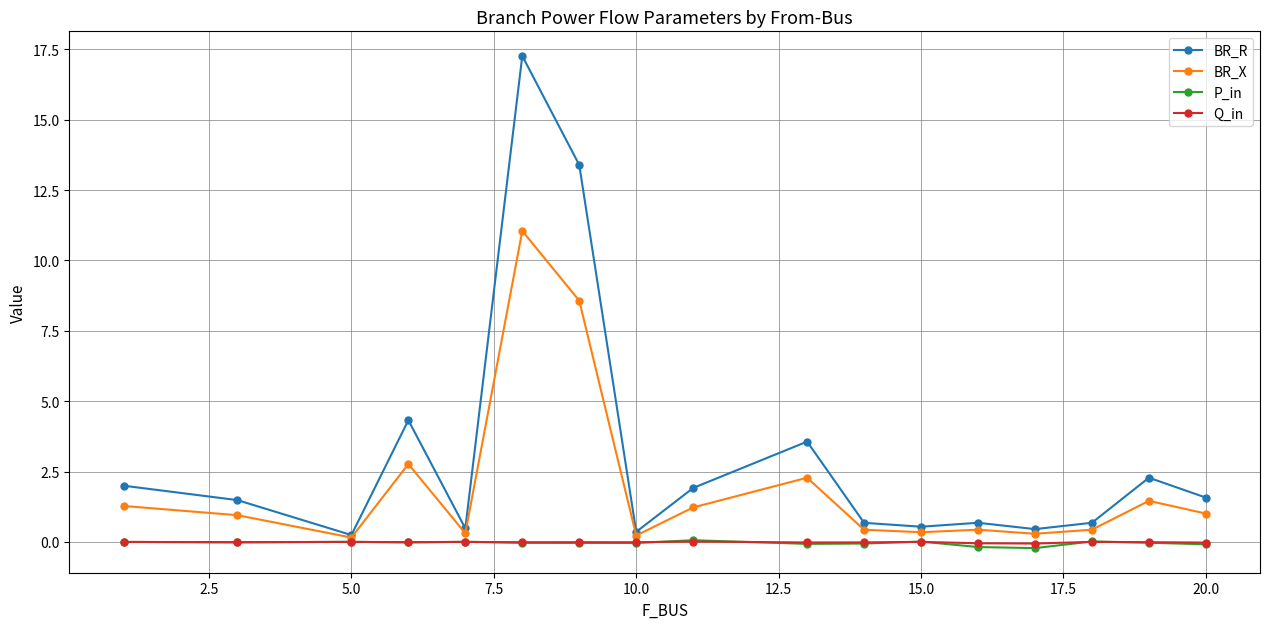

True or false: P_in has more than 0 points higher than both neighbors.

True